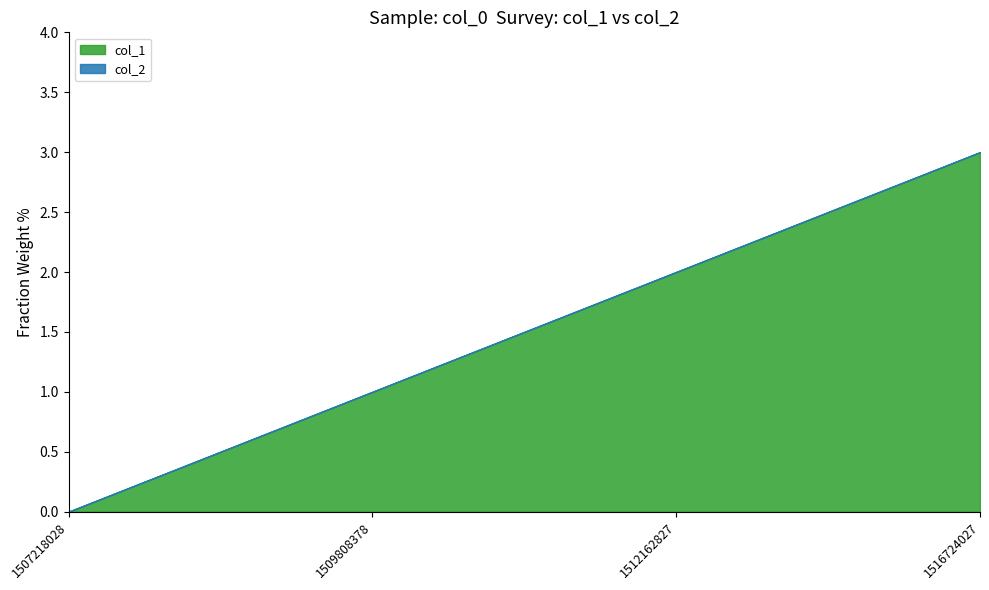

Rank the categories by col_2 value from lowest to highest.

1507218028, 1509808378, 1512162827, 1516724027